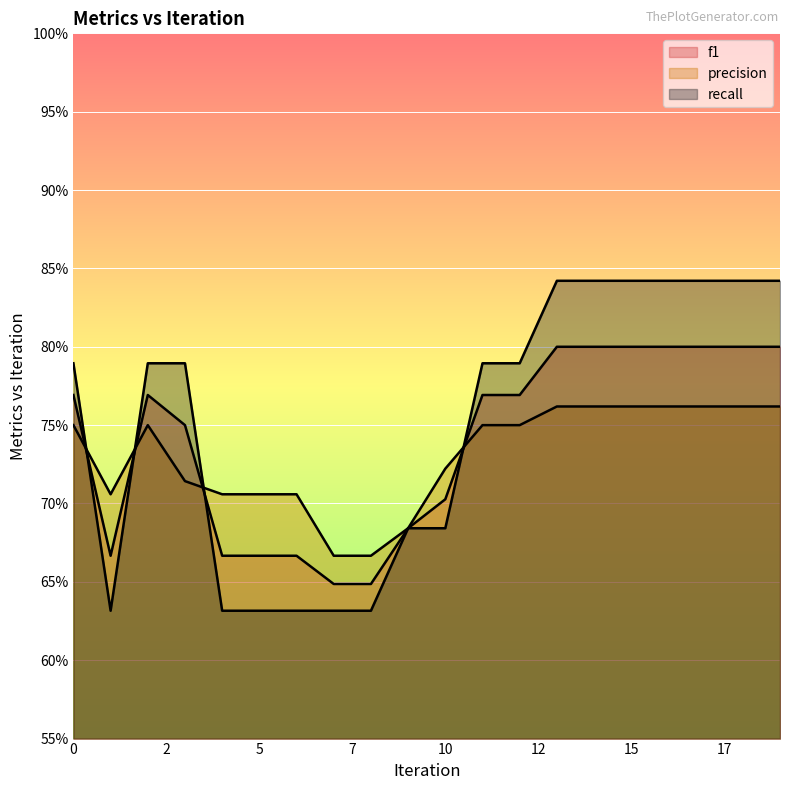

Rank the series by their maximum value, from lowest to highest.

precision, f1, recall